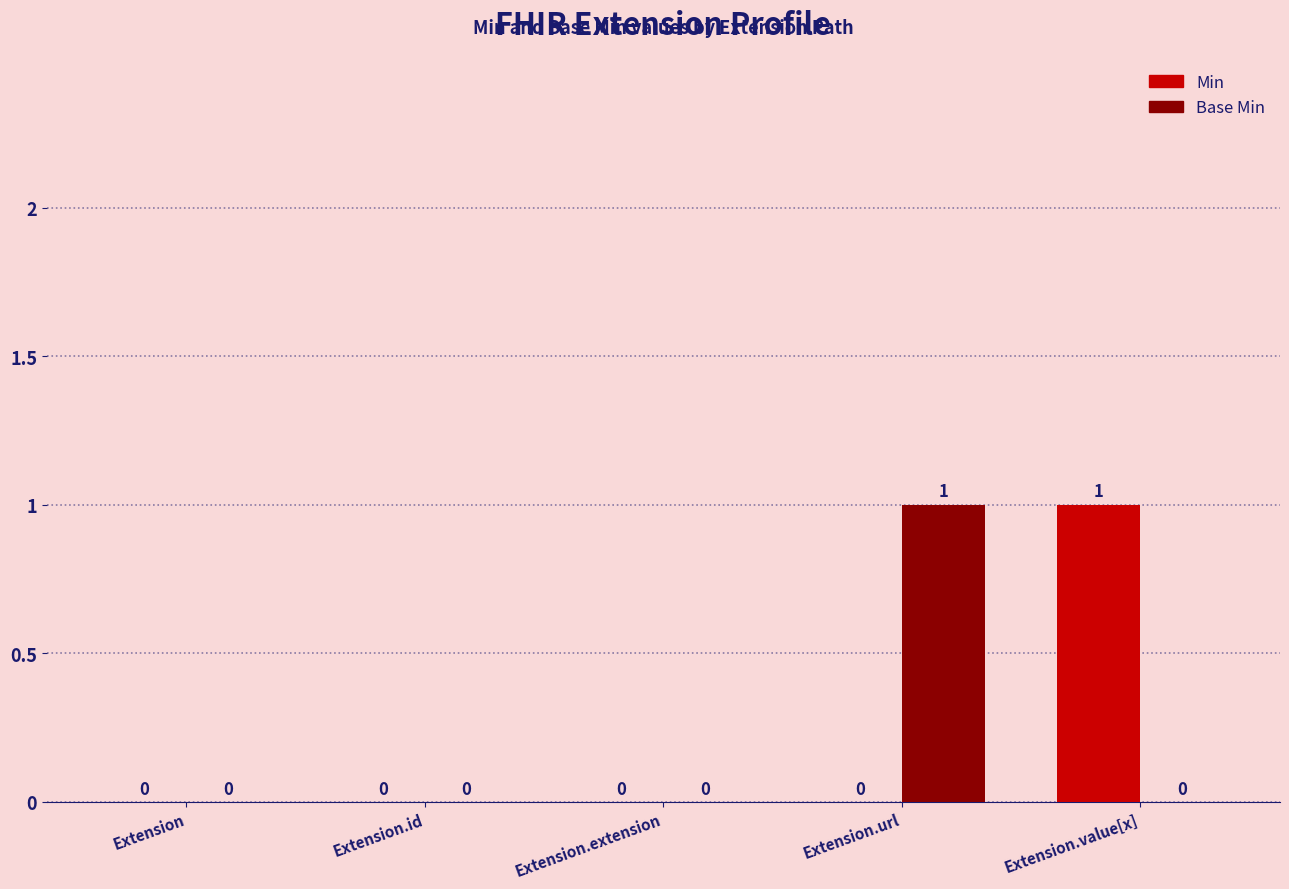

What are all the series names shown in the legend?

Min, Base Min